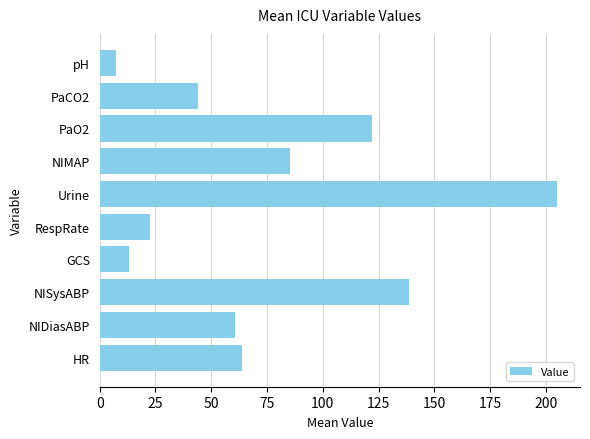

Rank the categories by value from lowest to highest.

pH, GCS, RespRate, PaCO2, NIDiasABP, HR, NIMAP, PaO2, NISysABP, Urine